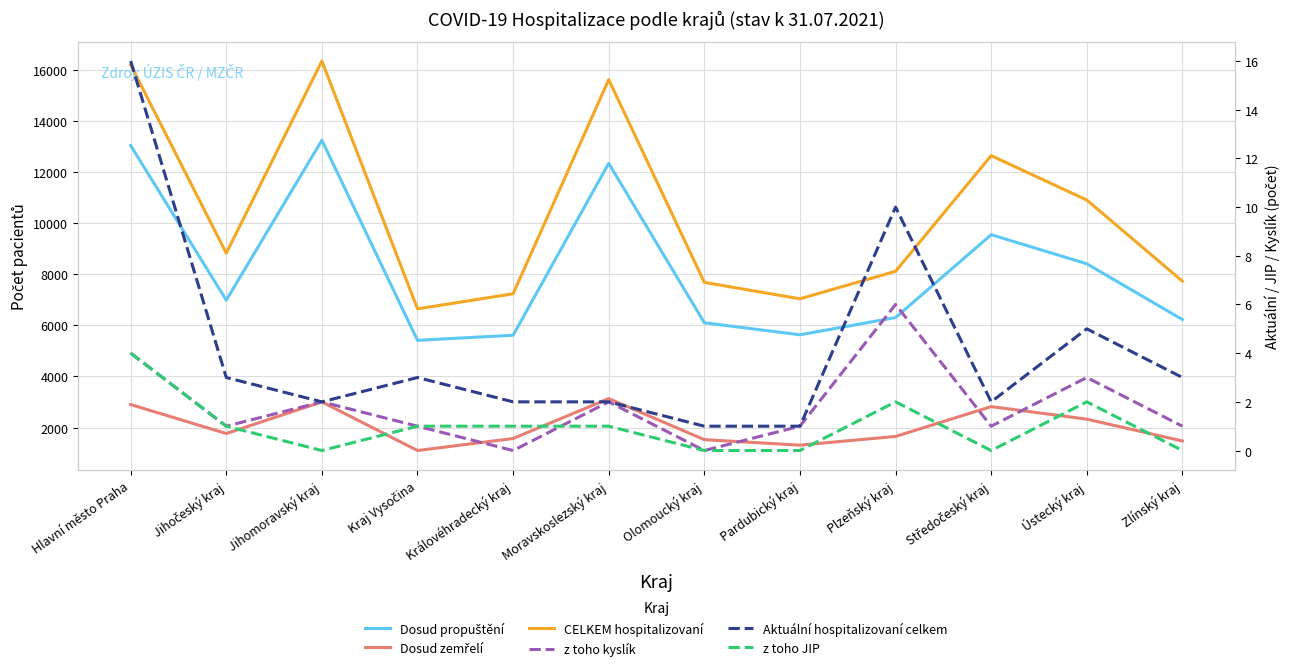

List the labels in order of Dosud zemřelí value, largest first.

Moravskoslezský kraj, Jihomoravský kraj, Hlavní město Praha, Středočeský kraj, Ústecký kraj, Jihočeský kraj, Plzeňský kraj, Královéhradecký kraj, Olomoucký kraj, Zlínský kraj, Pardubický kraj, Kraj Vysočina